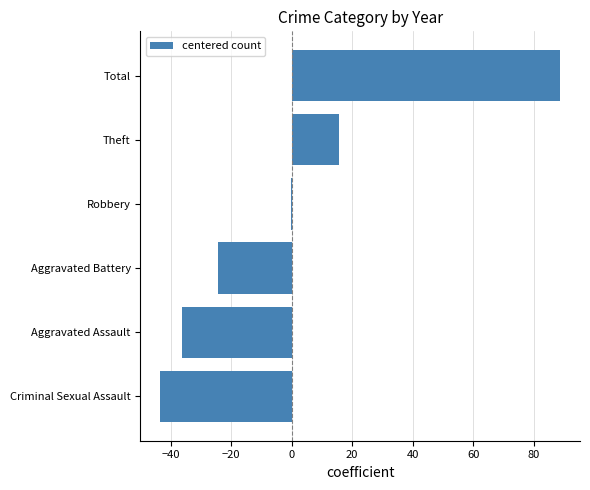

What is the change in value from Criminal Sexual Assault to Aggravated Assault?

+7.0